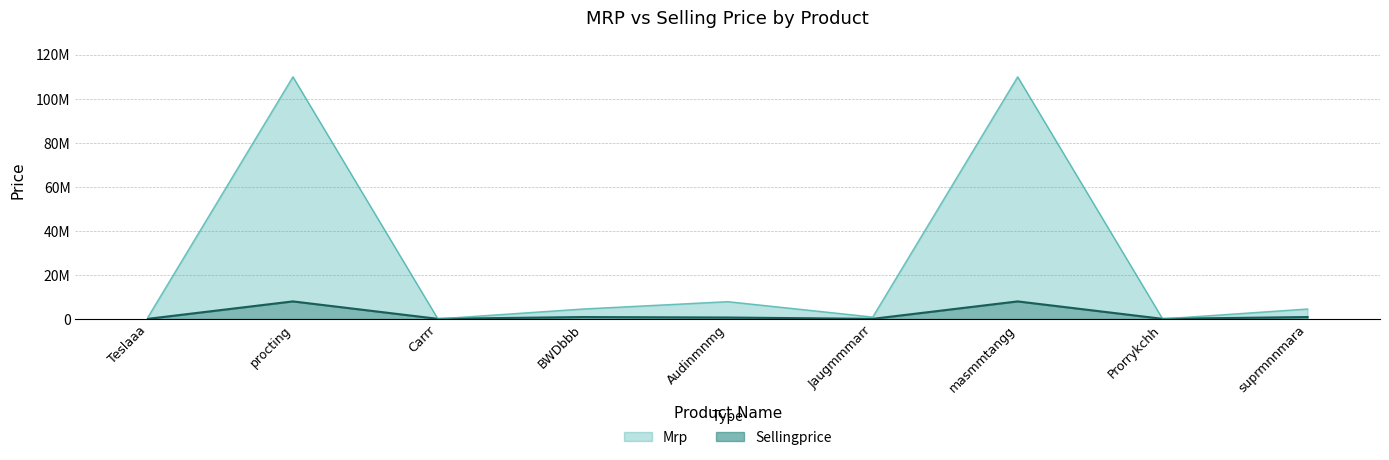

Which series has the widest spread of values?

Mrp